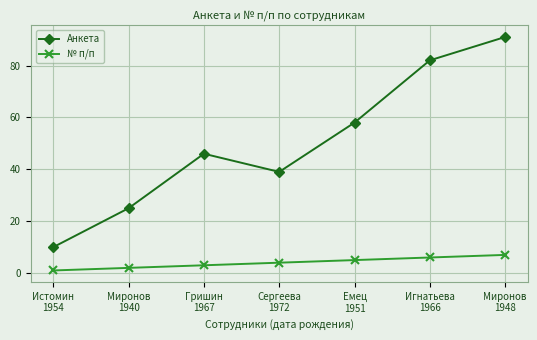

The № п/п series shows 3 at Гришин
1967. True or false?

True